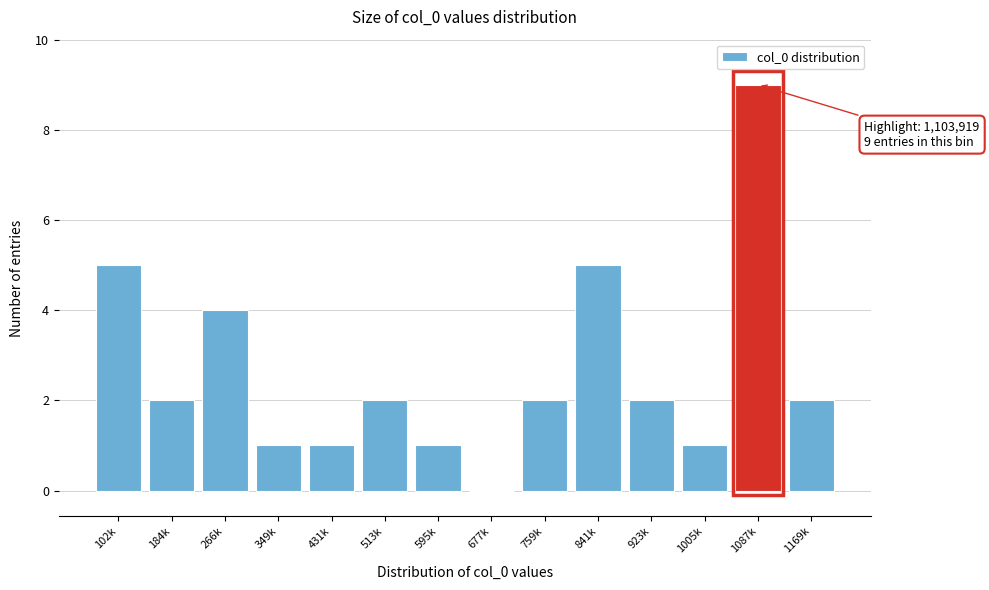

Reading right to left, extract all data points from this chart.

1169k=2	1087k=9	1005k=1	923k=2	841k=5	759k=2	677k=0	595k=1	513k=2	431k=1	349k=1	266k=4	184k=2	102k=5